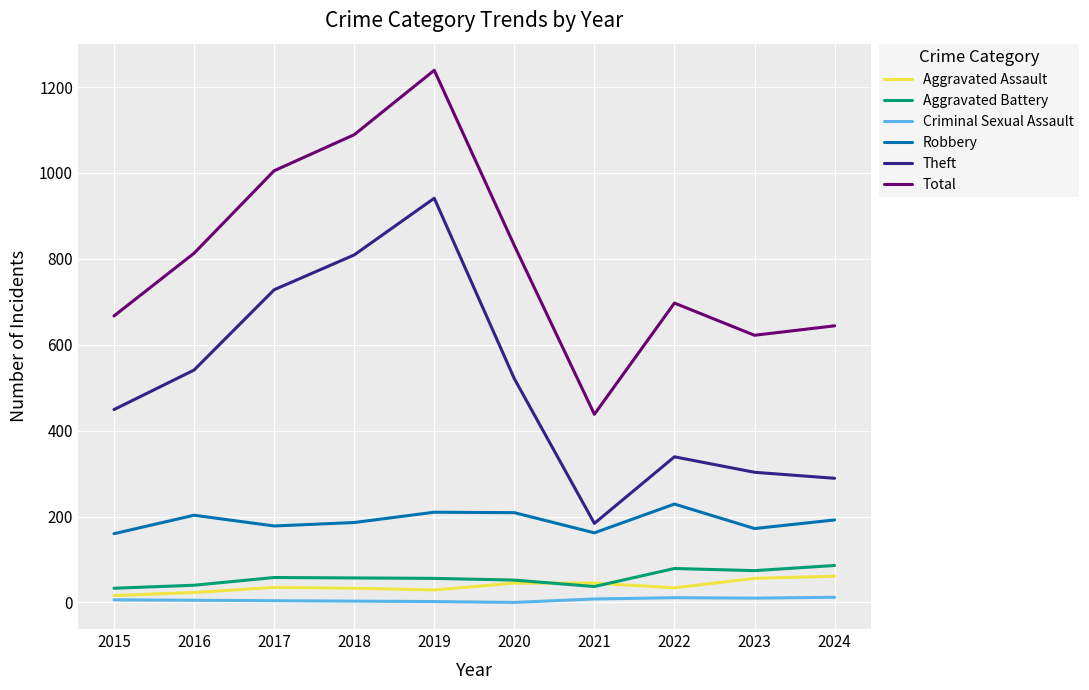

Which series has the widest spread of values?

Total